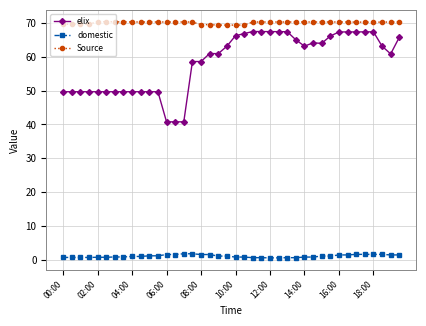

How many data points does each series have?

40